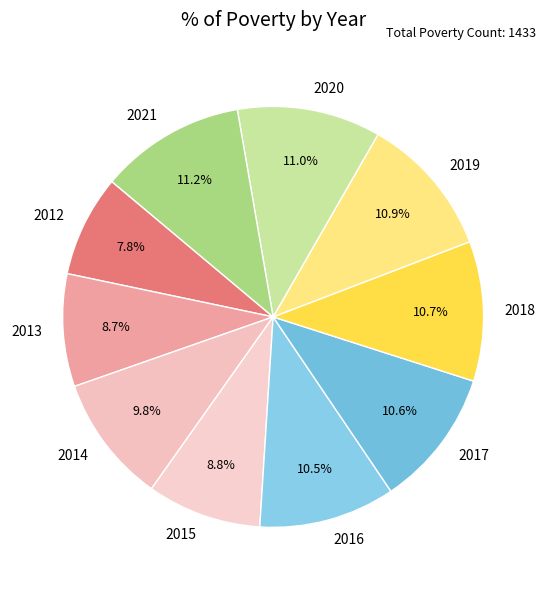

Is there any slice that represents more than half of the pie?

No